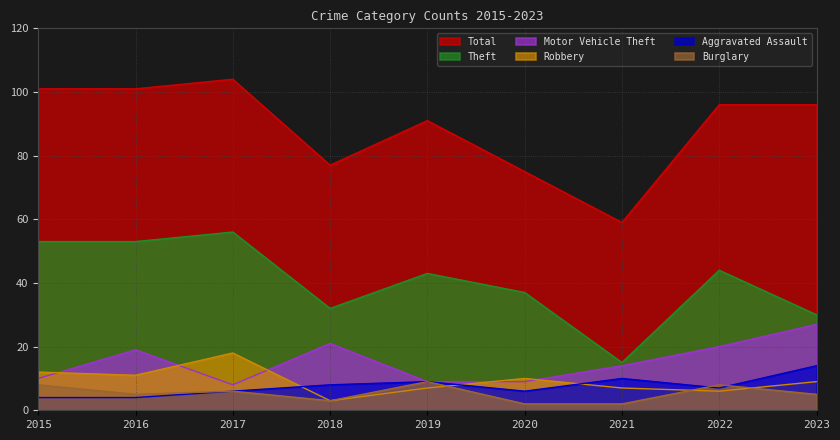

Which category has the lowest value in the Motor Vehicle Theft series?

2017